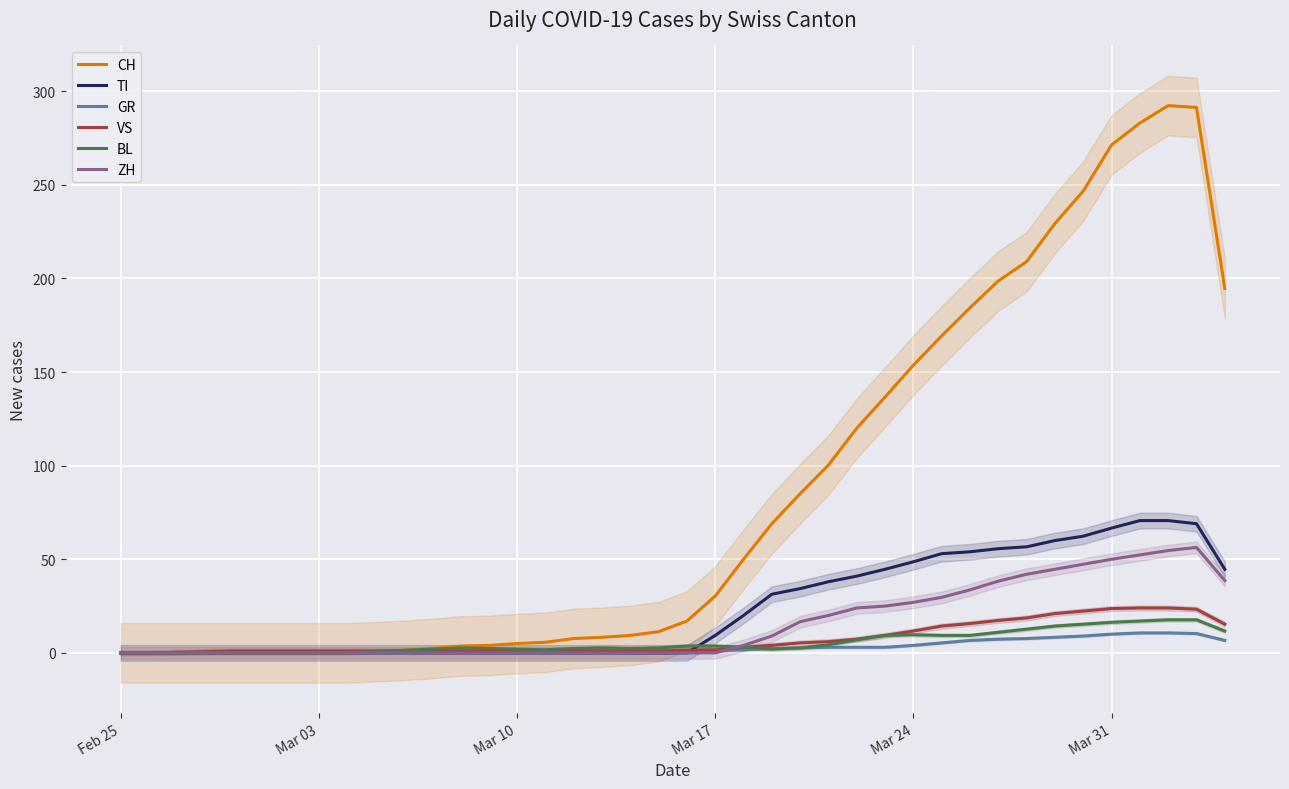

Reading left to right, extract all data points from this chart.

CH: 0.0	0.0	0.0	0.0	0.0	0.0	0.0	0.0	0.0	0.7	1.3	2.3	3.7	4.0	5.0	5.7	7.7	8.3	9.3	11.3	17.0	30.3	50.0	69.0	85.0	100.3	120.0	136.7	153.7	169.3	184.3	198.7	209.0	229.3	246.7	271.3	283.0	292.3	291.3	194.7
TI: 0.0	0.0	0.0	0.0	0.0	0.0	0.0	0.0	0.0	0.0	0.0	0.0	0.0	0.0	0.0	0.0	0.0	0.0	0.0	0.0	0.0	9.3	20.0	31.3	34.3	38.0	41.0	44.7	48.7	53.0	54.0	55.7	56.7	60.0	62.3	66.7	70.7	70.7	69.0	44.7
GR: 0.0	0.0	0.0	0.0	0.0	0.0	0.0	0.0	0.0	0.0	0.0	0.0	0.0	0.0	0.0	0.0	0.0	0.0	0.0	0.3	0.7	1.3	1.7	2.3	2.7	3.0	3.0	3.0	4.0	5.3	6.7	7.3	7.7	8.3	9.0	10.0	10.7	10.7	10.3	6.7
VS: 0.0	0.0	0.3	0.7	1.0	1.0	1.0	1.0	1.0	1.0	1.0	1.0	1.0	1.0	1.0	1.0	1.0	1.0	1.0	1.0	1.3	1.7	3.0	4.0	5.3	6.0	7.3	9.3	11.7	14.3	15.7	17.3	18.7	21.0	22.3	23.7	24.0	24.0	23.3	15.3
BL: 0.0	0.0	0.0	0.0	0.0	0.0	0.0	0.0	0.0	0.7	1.3	2.0	2.7	2.3	2.0	1.7	2.3	2.7	2.3	2.7	3.7	3.7	3.0	2.0	2.7	4.3	7.0	9.3	9.7	9.3	9.3	11.0	12.7	14.3	15.3	16.3	17.0	17.7	17.7	11.7
ZH: 0.0	0.0	0.0	0.0	0.0	0.0	0.0	0.0	0.0	0.0	0.0	0.0	0.0	0.0	0.0	0.0	0.0	0.0	0.0	0.0	0.0	0.0	4.0	9.0	16.7	20.0	24.0	25.0	27.0	29.7	33.7	38.3	42.0	44.7	47.3	50.0	52.3	54.7	56.3	38.7